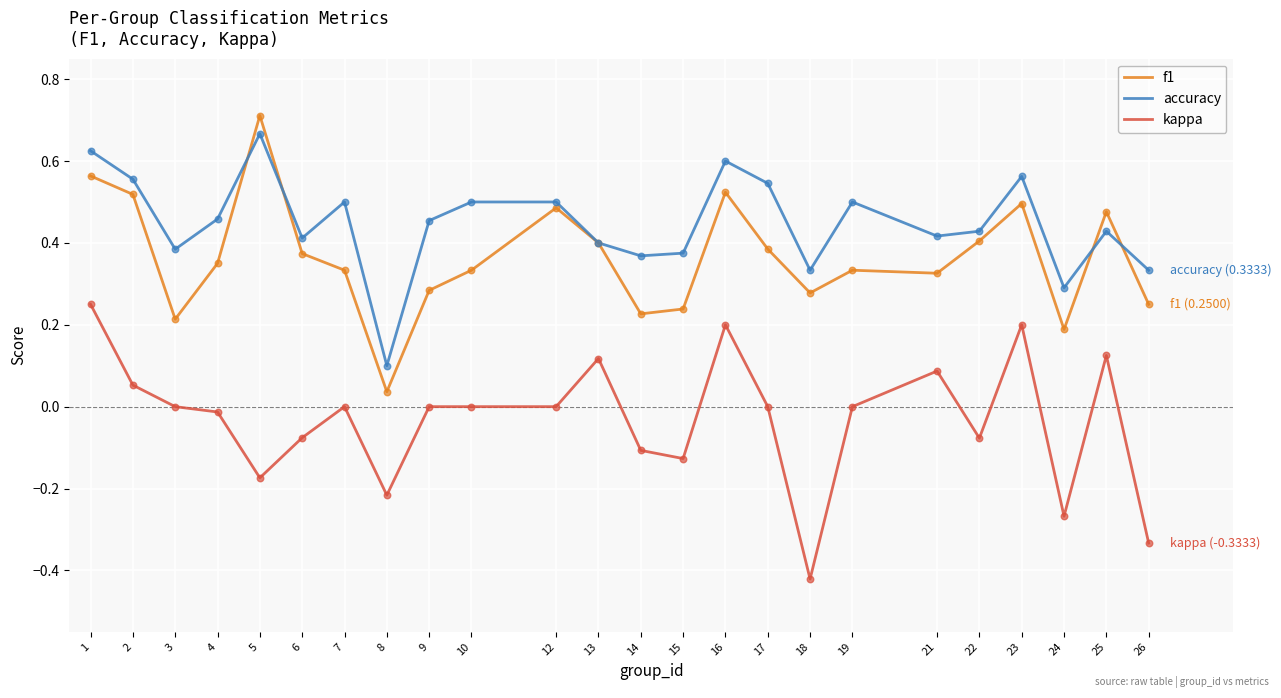

Between 12 and 15, which series saw the biggest shift?

f1